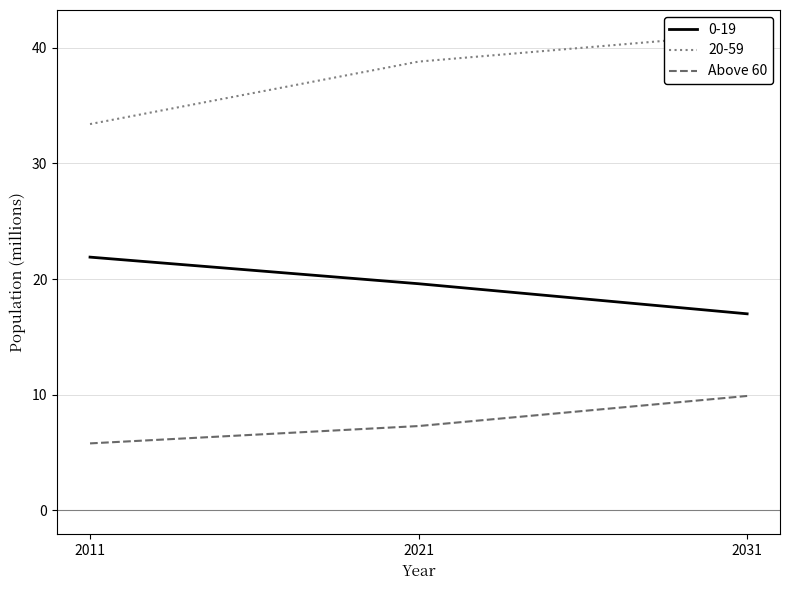

Where is the data nearest to the value 7?

2021